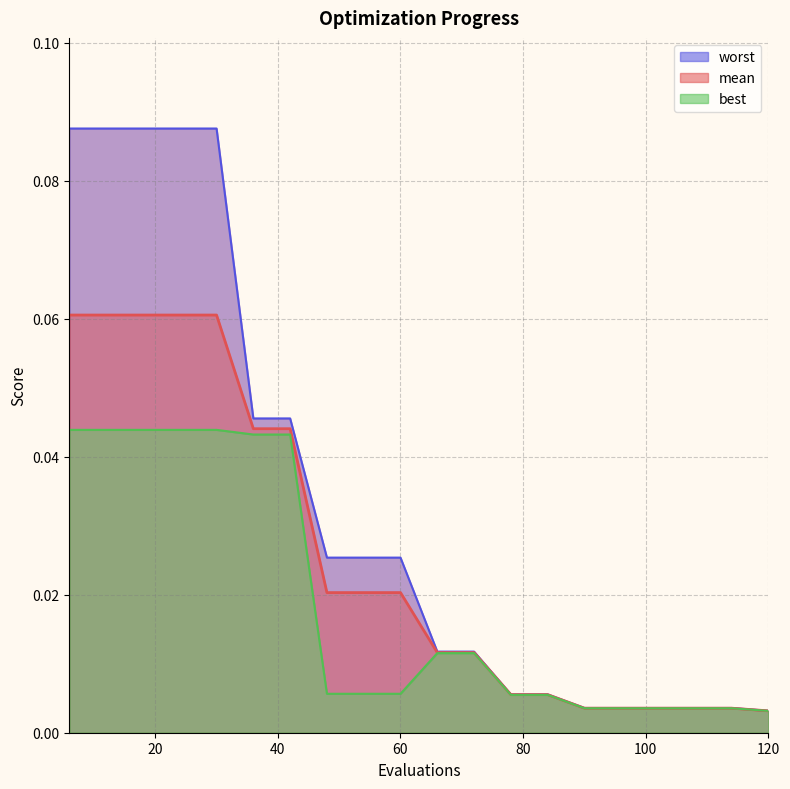

Where is best nearest to the value 0?

120